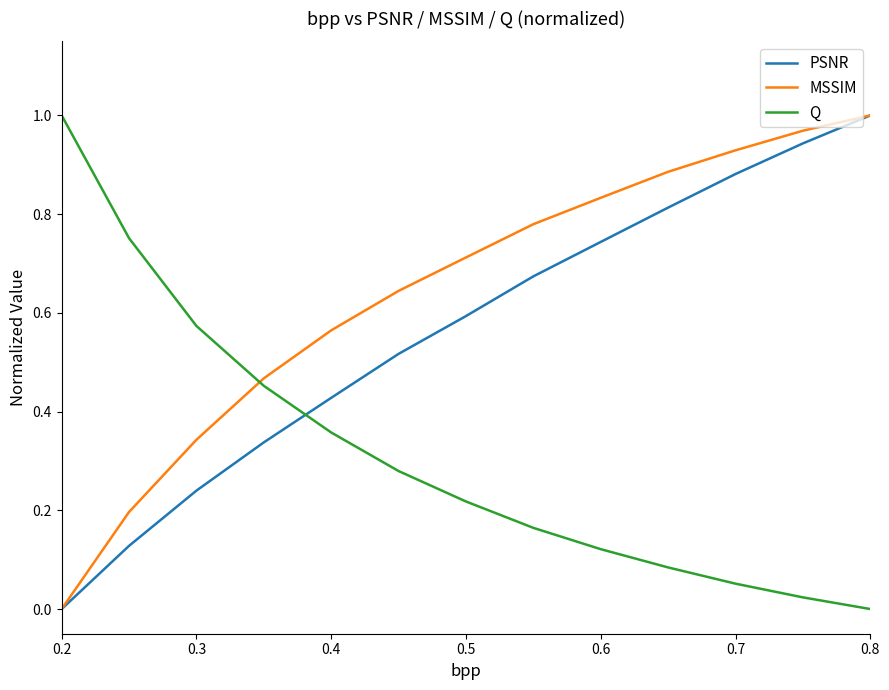

True or false: Q and MSSIM intersect in this chart.

True